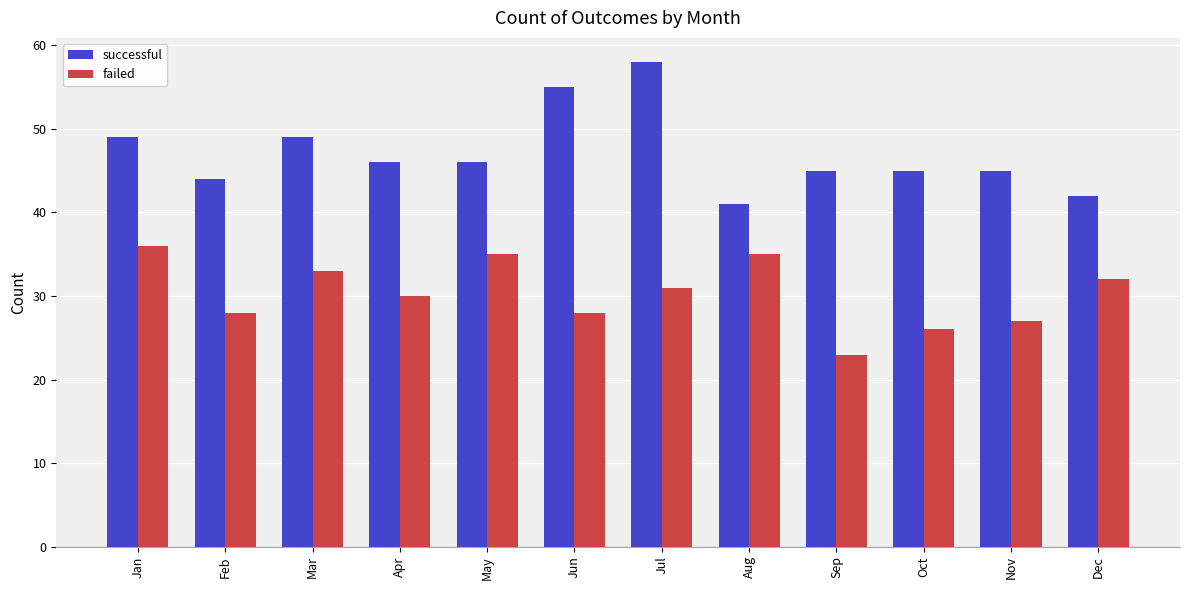

How many bars are there in total?

24